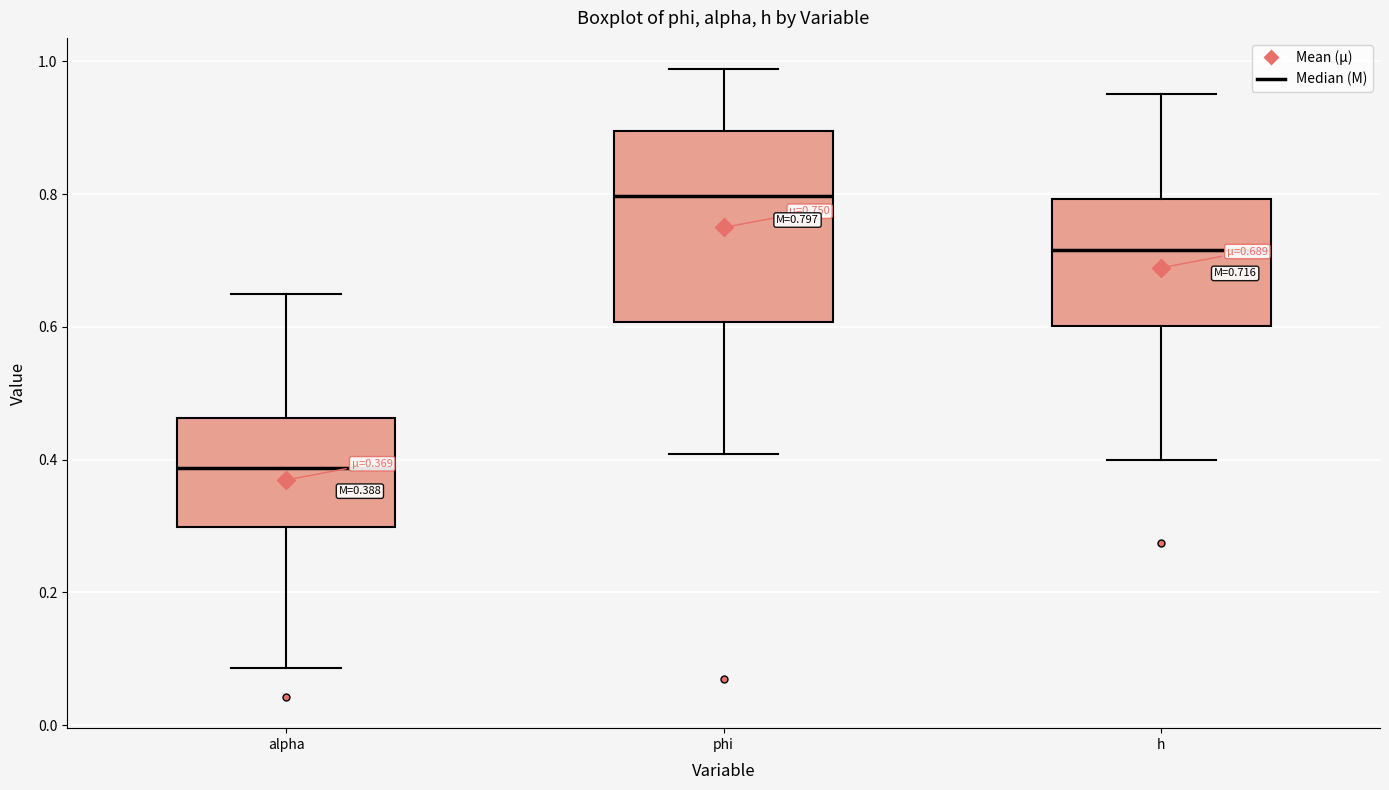

Comparing the boxes themselves (not the whiskers), which one is the tallest?

phi